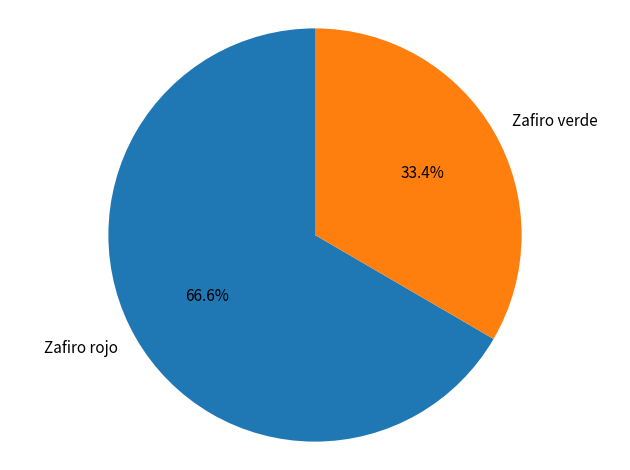

What percentage do Zafiro verde and Zafiro rojo together represent?

100.0%